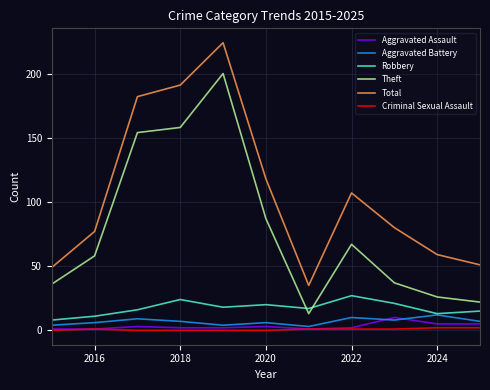

True or false: Aggravated Assault and Theft cross at least once.

False